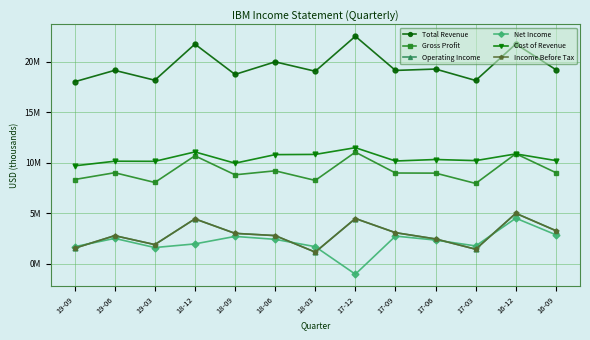

Where does the Gross Profit series first go above 8981000?

19-06